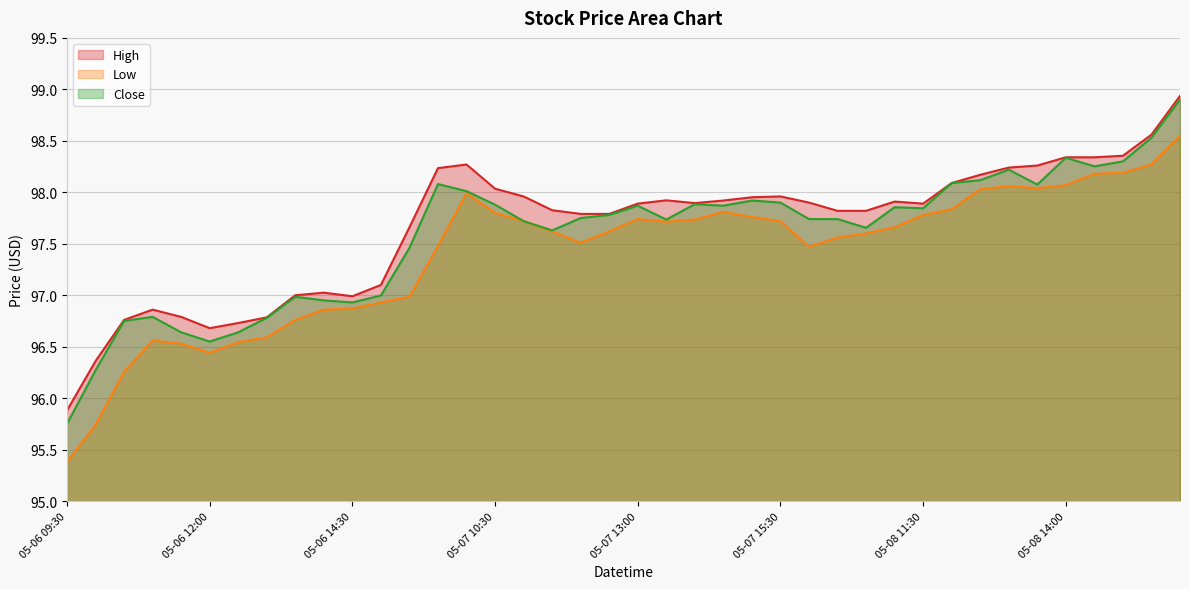

True or false: High and Close cross at least once.

False